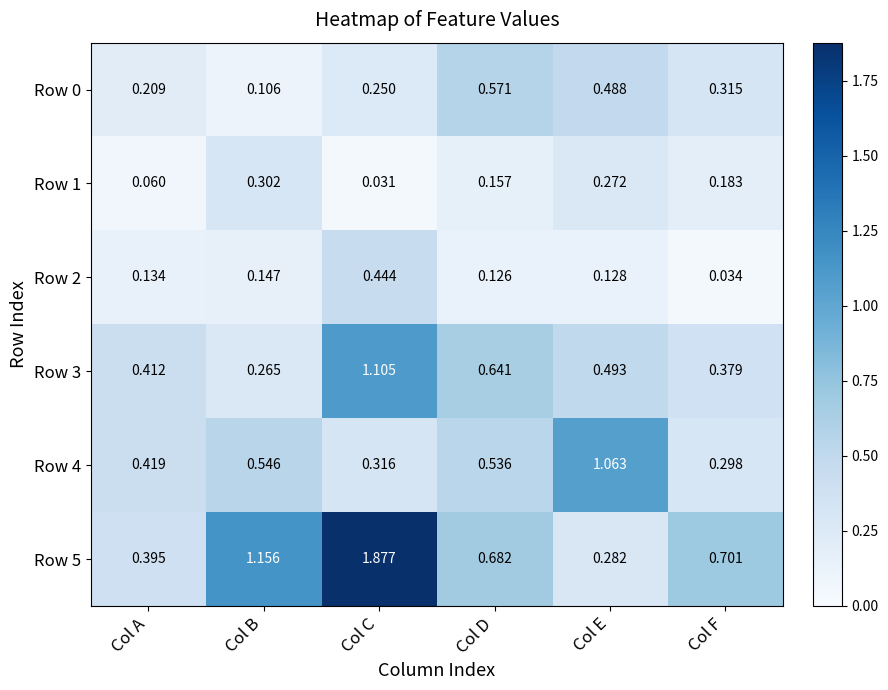

How many series are shown in this chart?

6